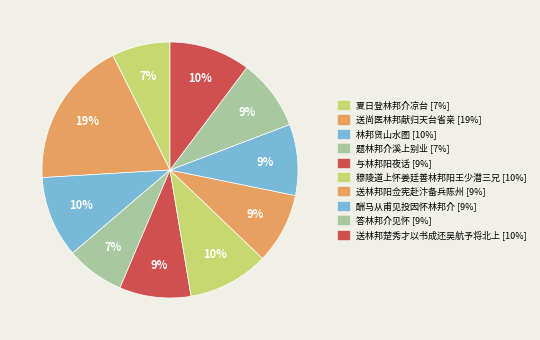

What portion of the pie excludes 穆陵道上怀姜廷善林邦阳王少潜三兄?

89.8%